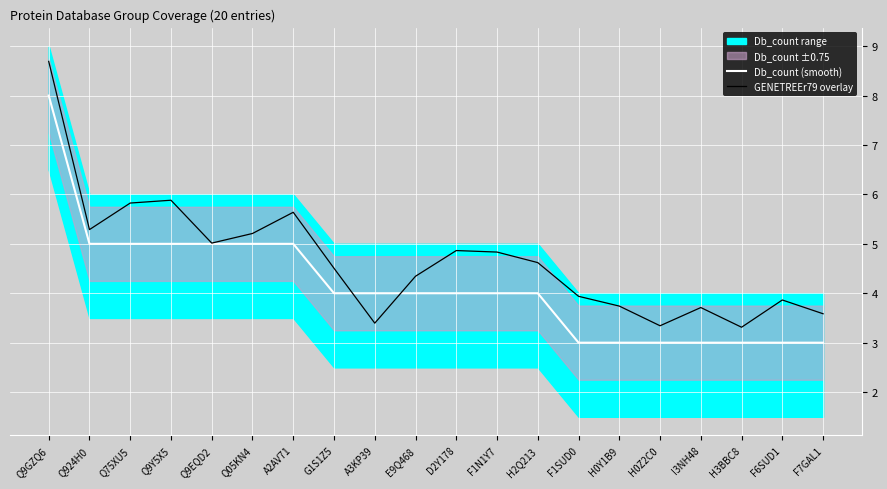

Rank the series by their average value, from lowest to highest.

Db_count (smooth), GENETREEr79 overlay